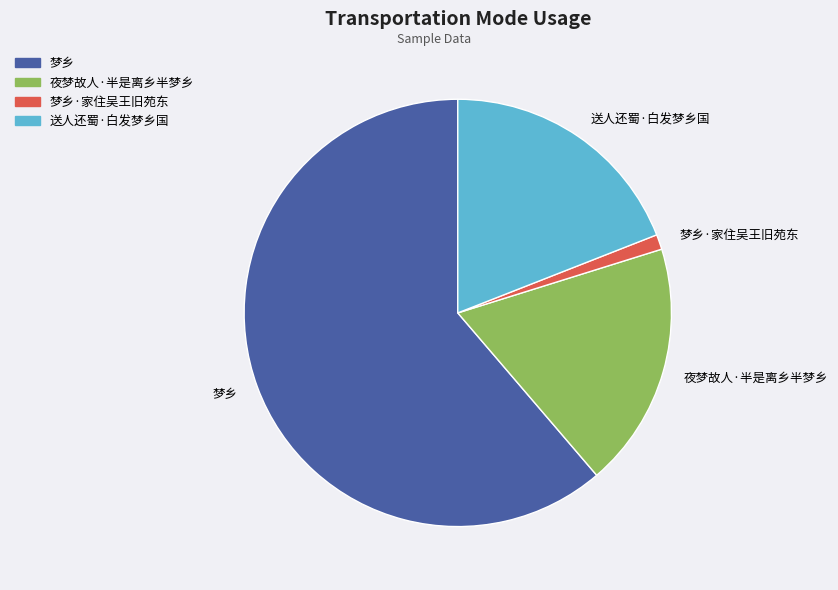

What is the ratio of the value at 送人还蜀·白发梦乡国 to the value at 夜梦故人·半是离乡半梦乡?

1.0